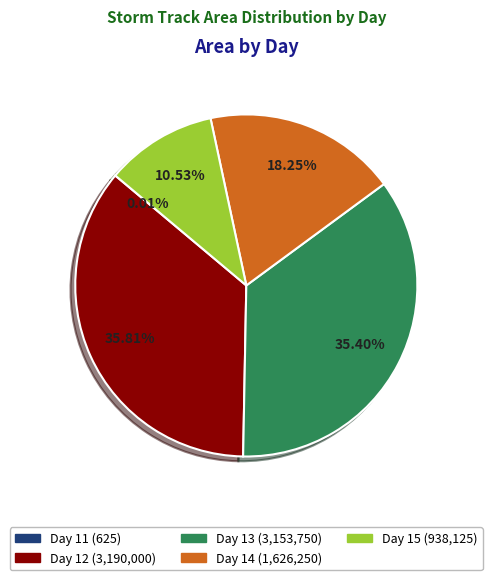

Is there any slice that represents more than half of the pie?

No